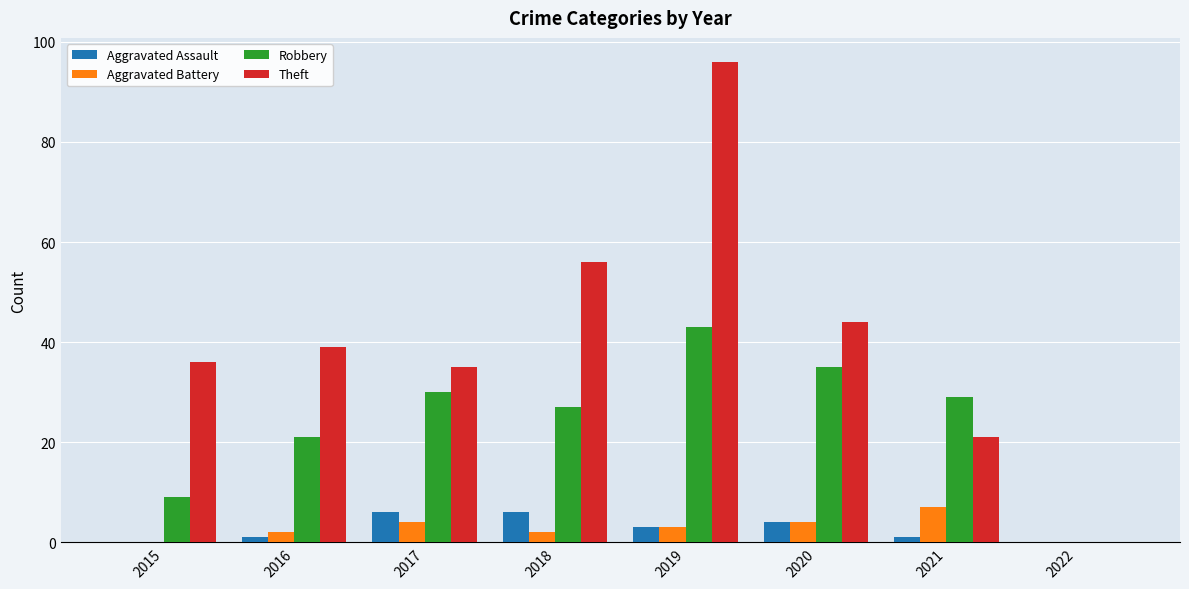

What is the average value of the Aggravated Assault series?

3